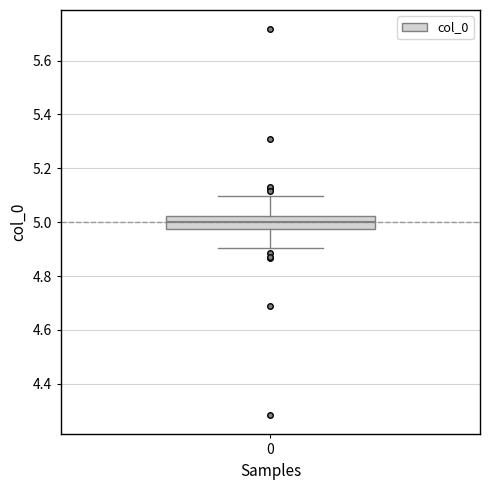

Transcribe this box plot: give where the median line is, the range the box spans, and where the two whiskers end, as read against the y-axis. The values are not printed on the chart, so give them approximately, as read against the axis.

median 5.00, box 4.98 to 5.02, whiskers 4.90 to 5.10